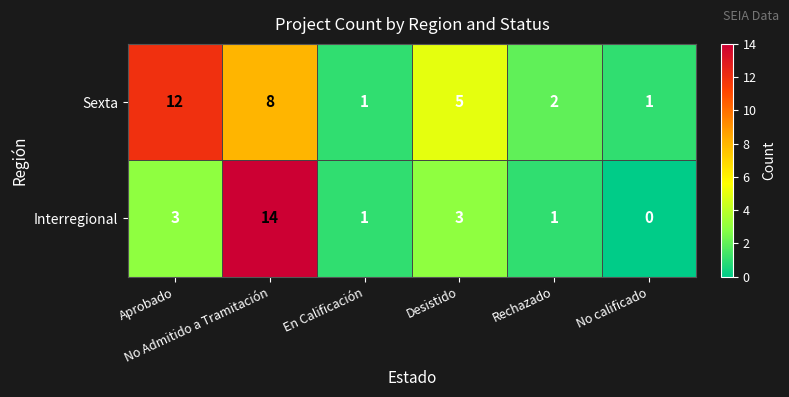

What is the sum of all Sexta values?

29